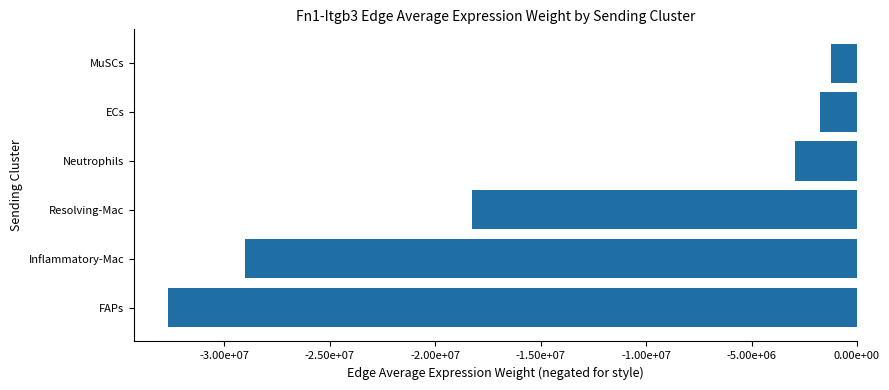

Are the bars horizontal?

Yes